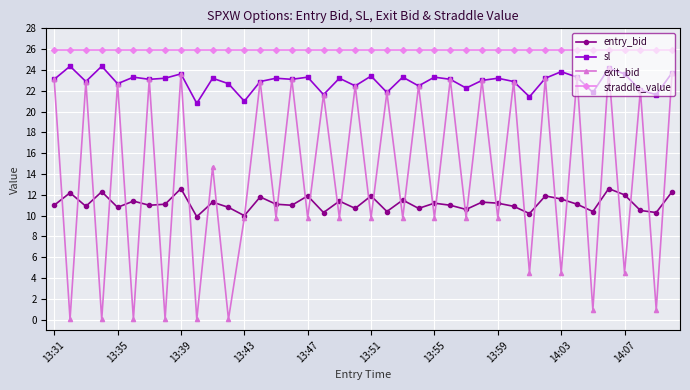

How many interior local peaks does the exit_bid series have?

18